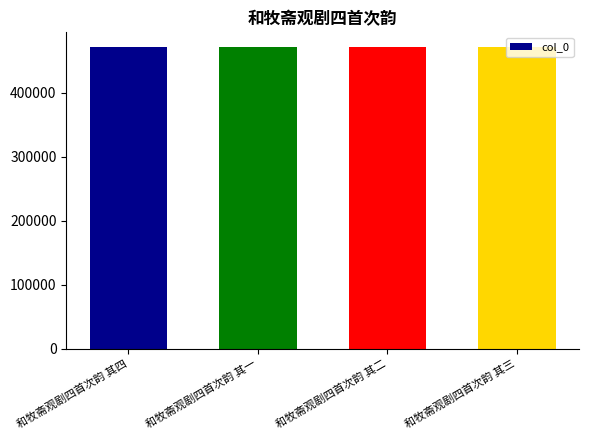

How many values are between 471012 and 471014?

3